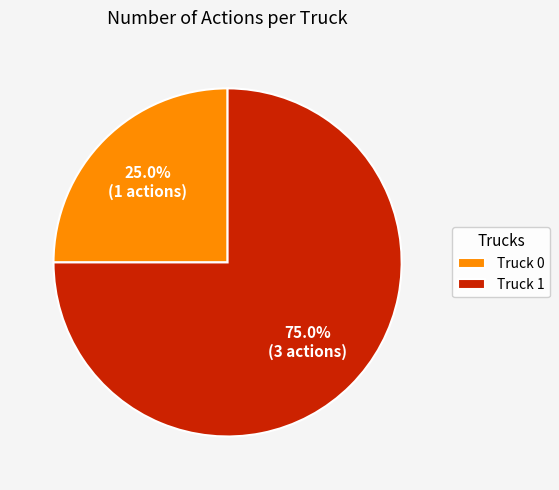

Do Truck 1 and Truck 0 together represent more than half of the pie?

Yes